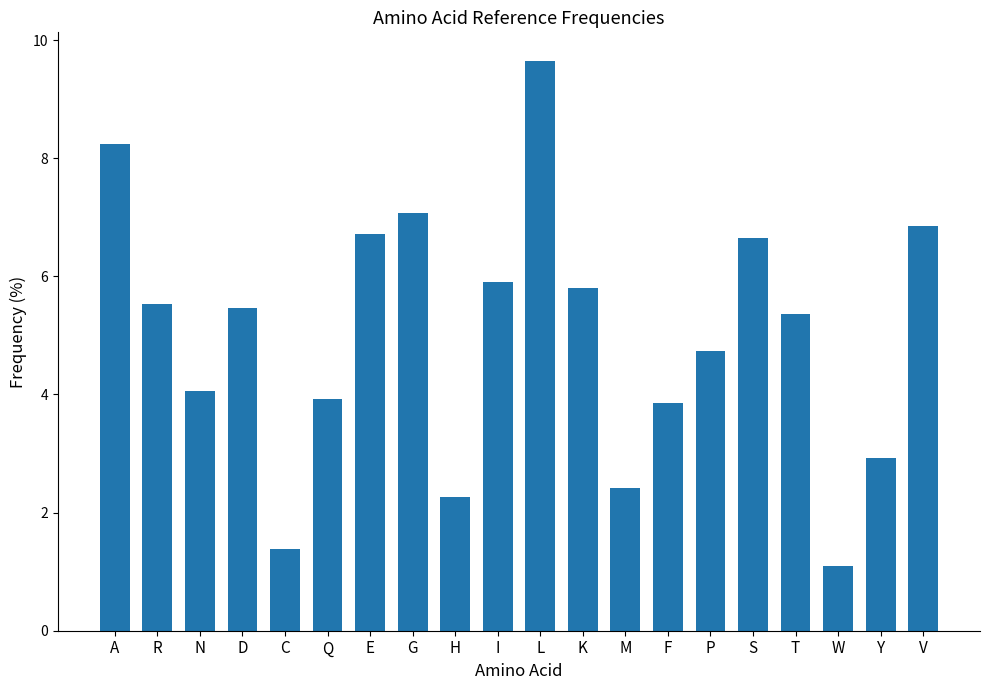

Read the value at R.

5.5